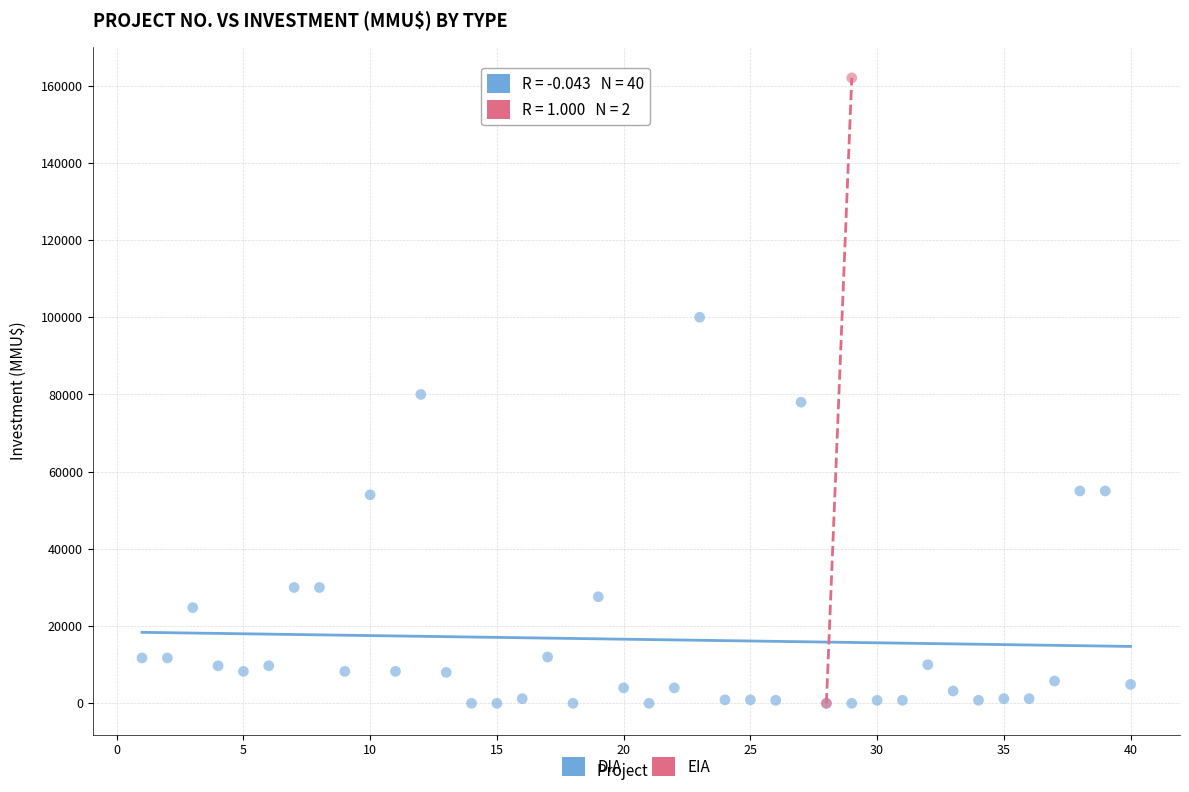

What are all the series names shown in the legend?

DIA, EIA